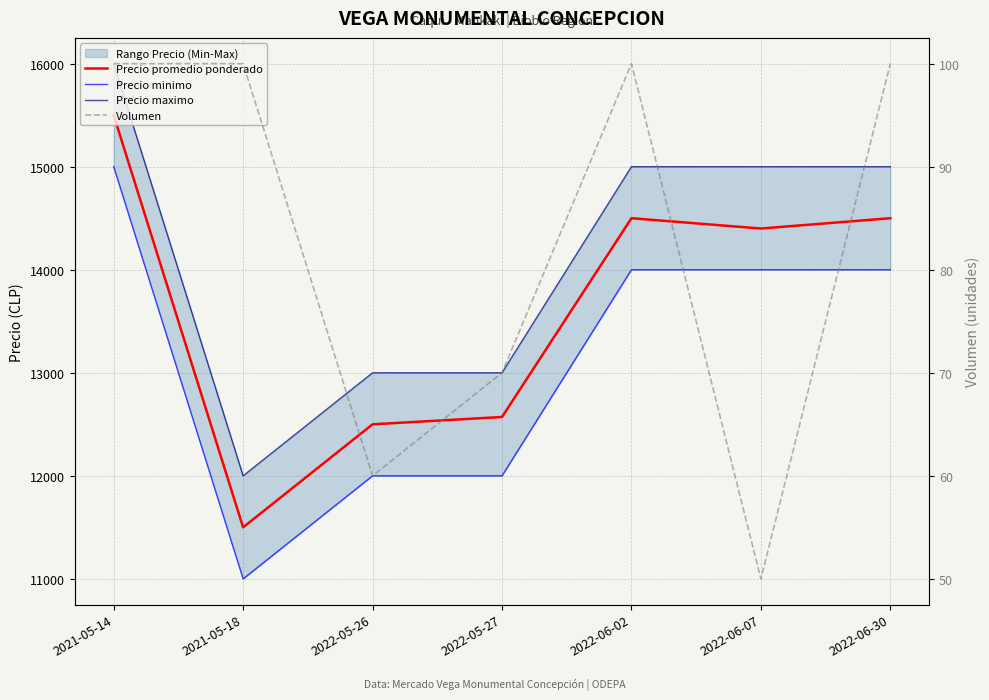

What is the value of the Volumen point at the 3rd from the left?

60